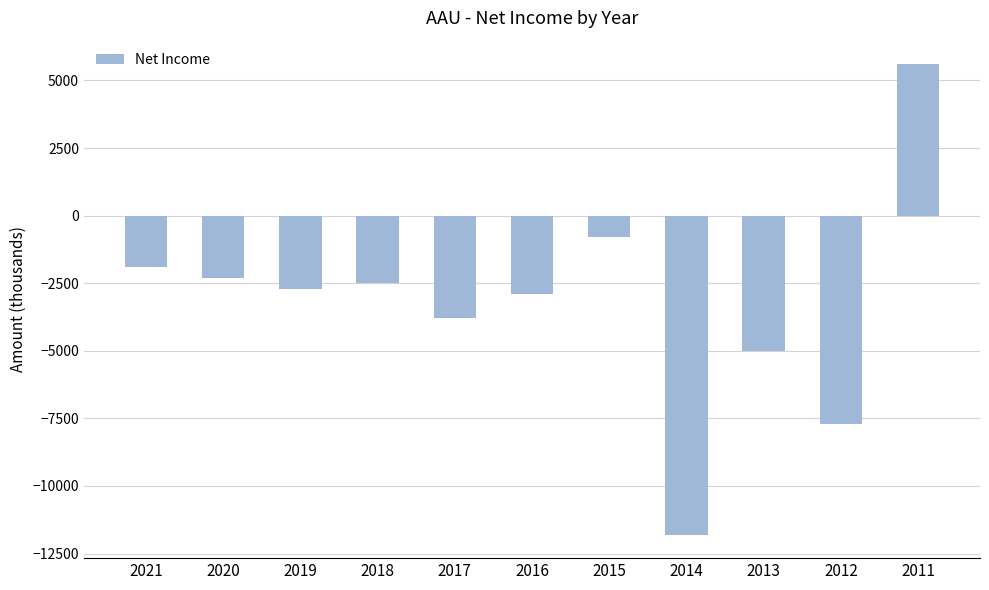

Reading left to right, what are all the values shown in this chart?

2021=-1900	2020=-2300	2019=-2700	2018=-2500	2017=-3800	2016=-2900	2015=-800	2014=-11800	2013=-5000	2012=-7700	2011=5600